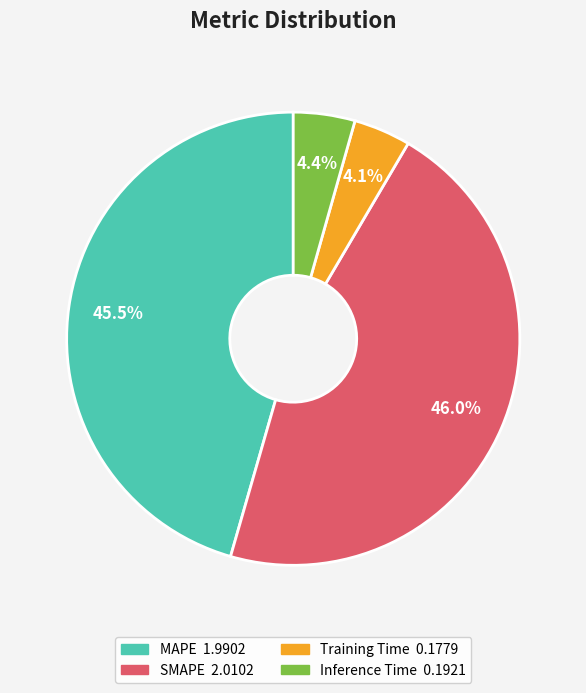

Between Training Time and SMAPE, which is larger?

SMAPE